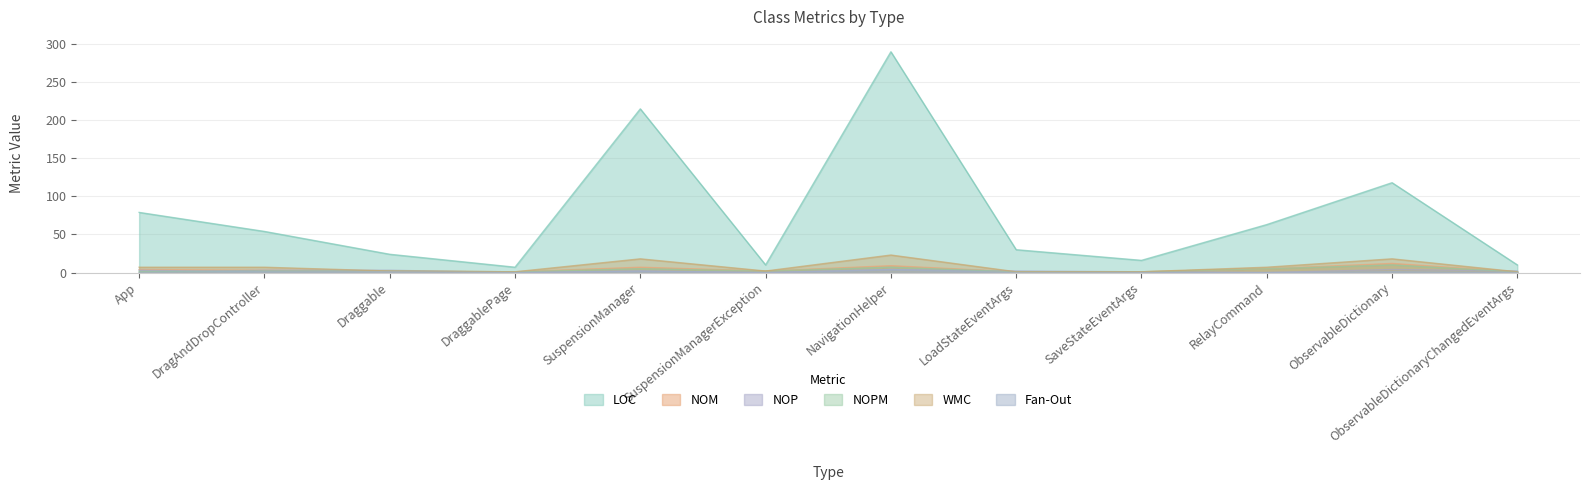

Read the LOC value at DraggablePage, to the nearest 5.

5